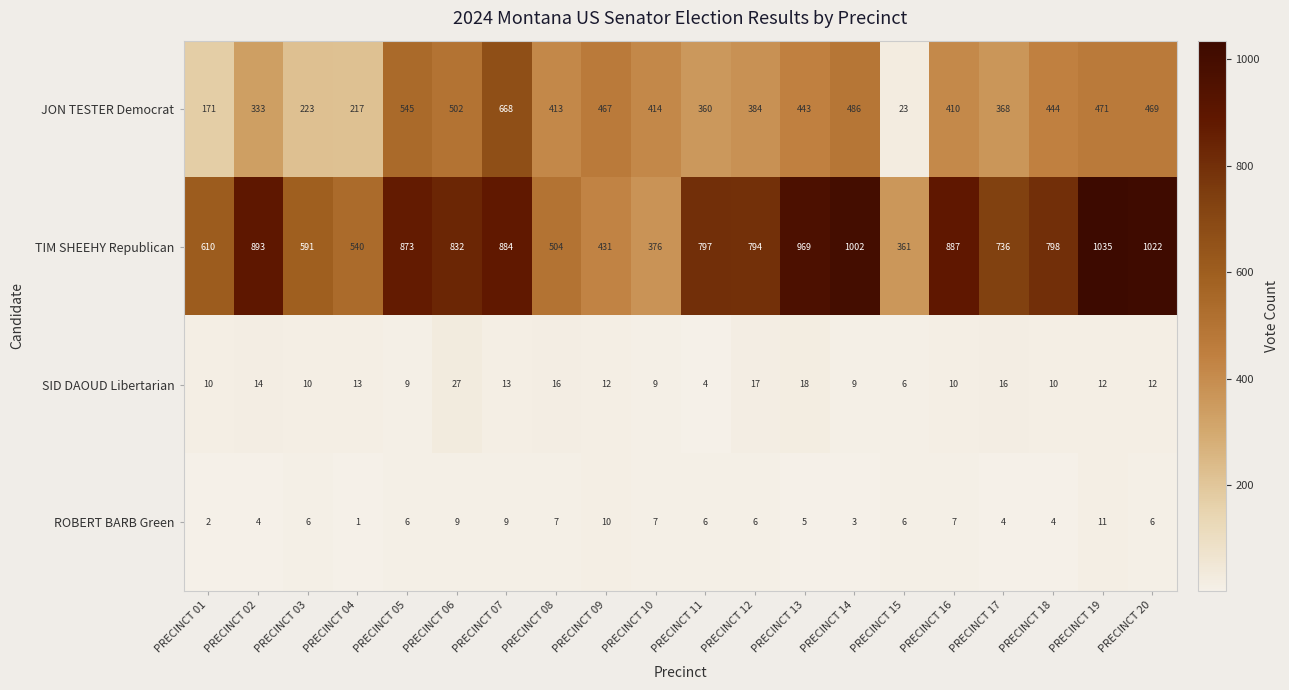

At which category is the sum across all series the highest?

PRECINCT 07